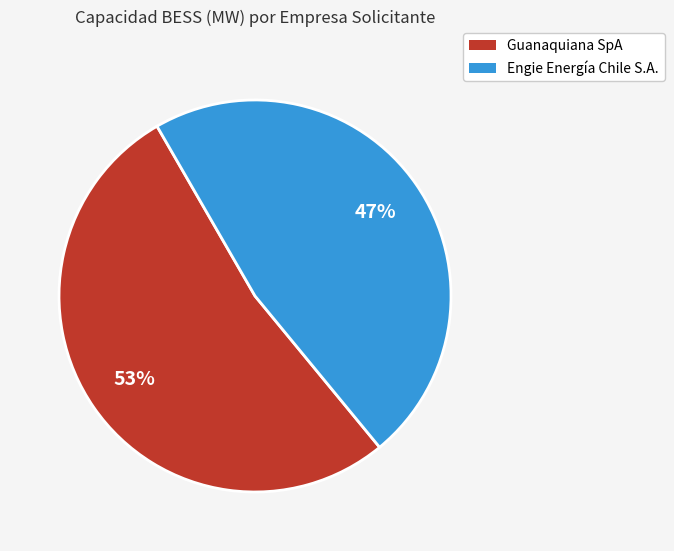

To the nearest percent, what is the combined percentage of Engie Energía Chile S.A. and Guanaquiana SpA?

100%